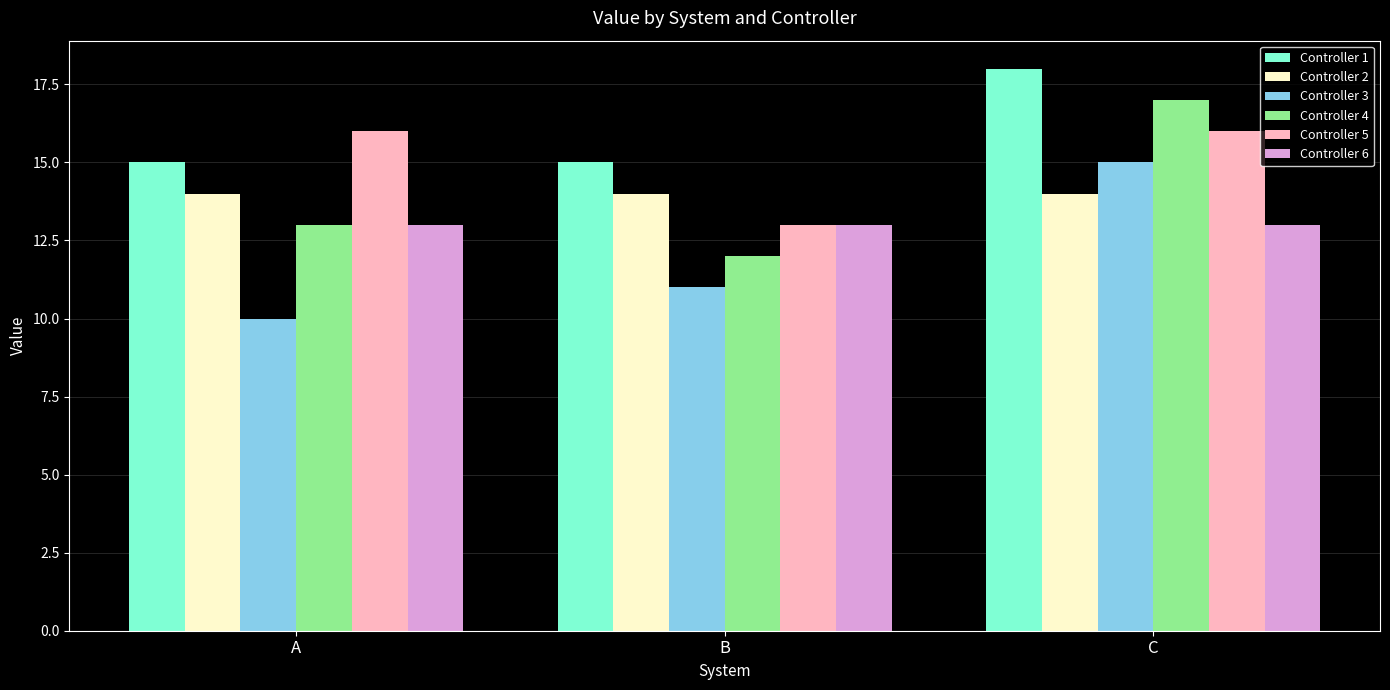

What are all the series names shown in the legend?

Controller 1, Controller 2, Controller 3, Controller 4, Controller 5, Controller 6